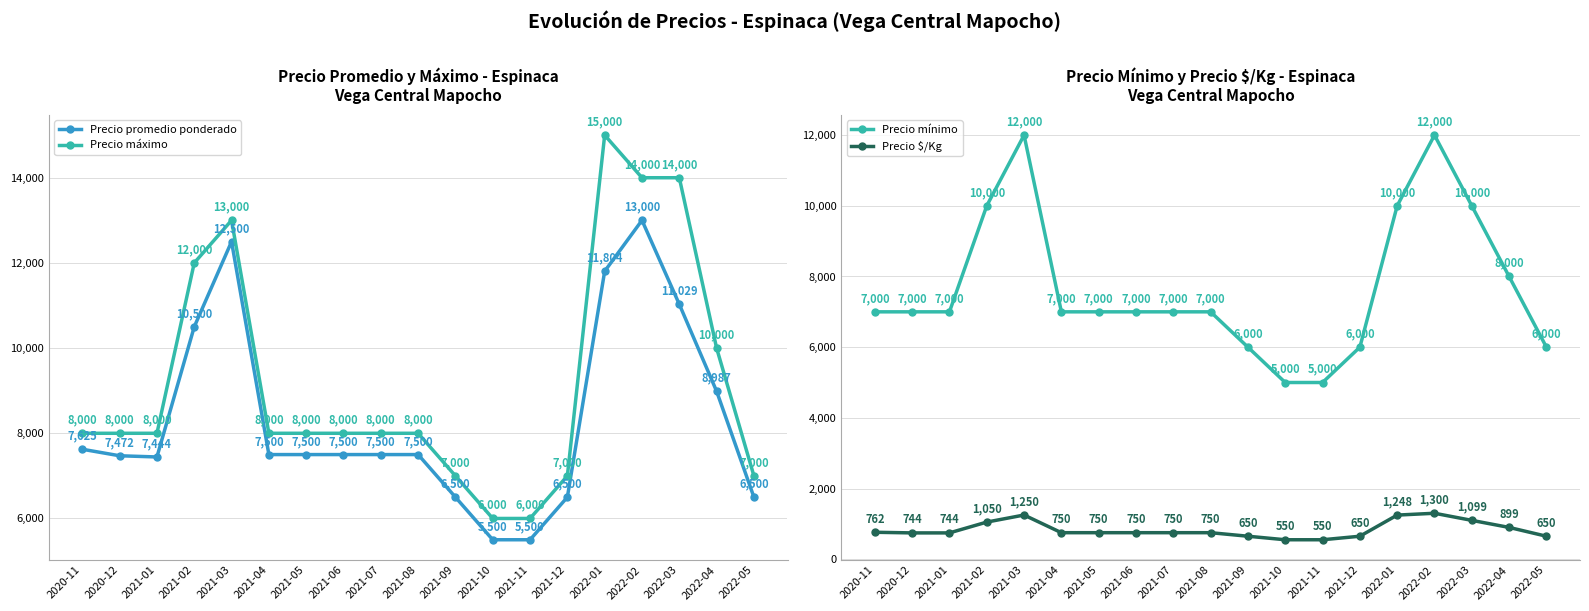

Rank the categories by Precio promedio ponderado value from highest to lowest.

2022-02, 2021-03, 2022-01, 2022-03, 2021-02, 2022-04, 2020-11, 2021-04, 2021-05, 2021-06, 2021-07, 2021-08, 2020-12, 2021-01, 2021-09, 2021-12, 2022-05, 2021-10, 2021-11